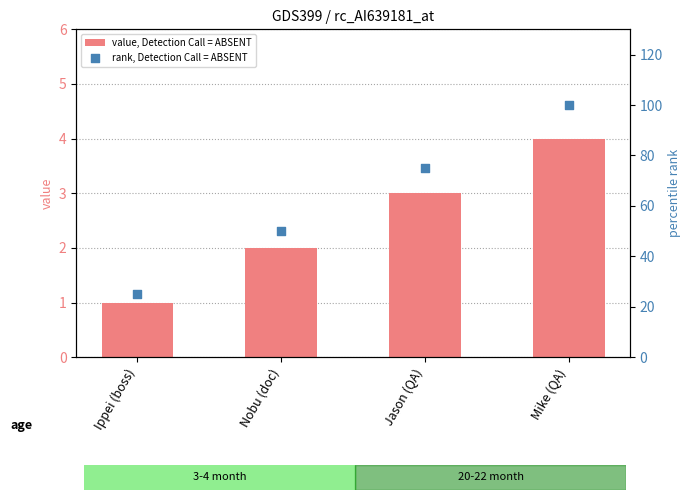

What is the total value across all series at Jason (QA)?

78